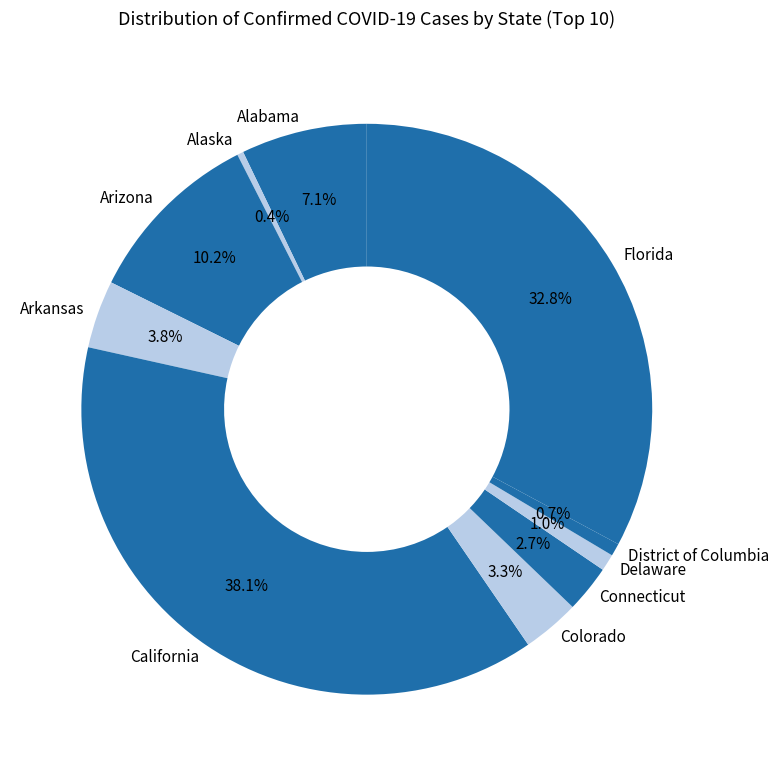

Between Connecticut and California, which is larger?

California